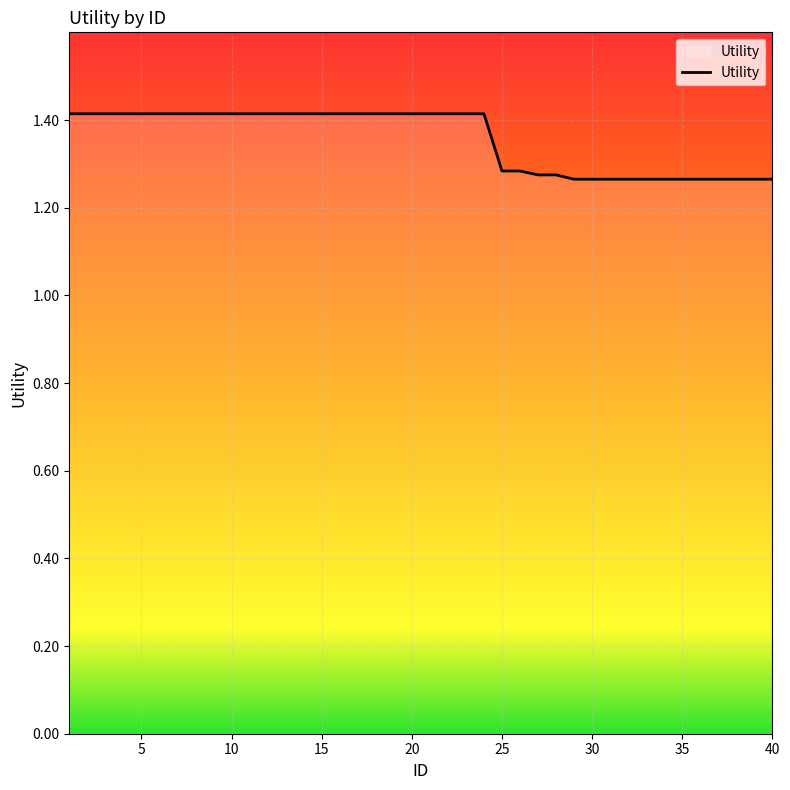

What is the average value?

1.4